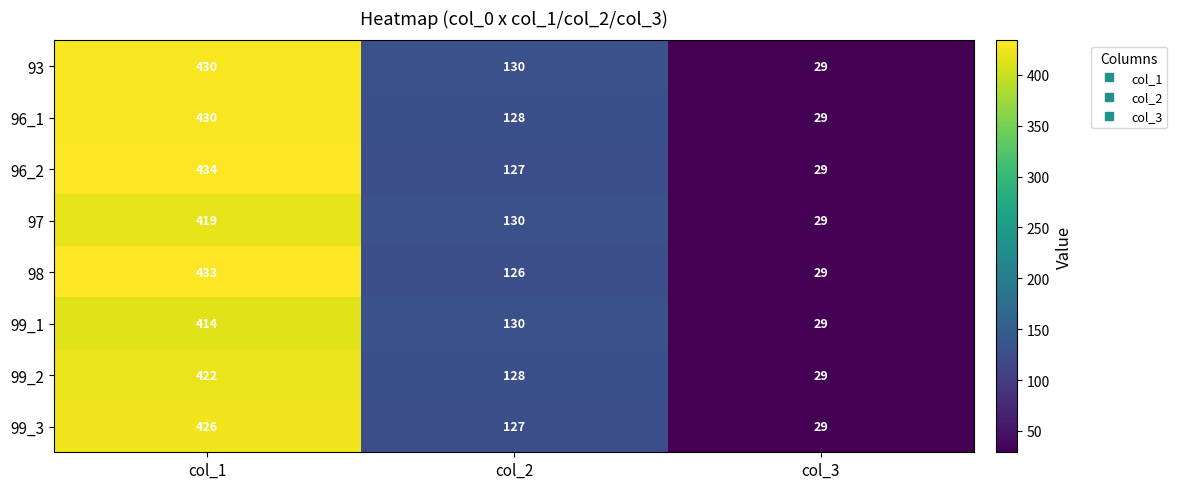

Which category has the highest value in the 96_2 series?

col_1